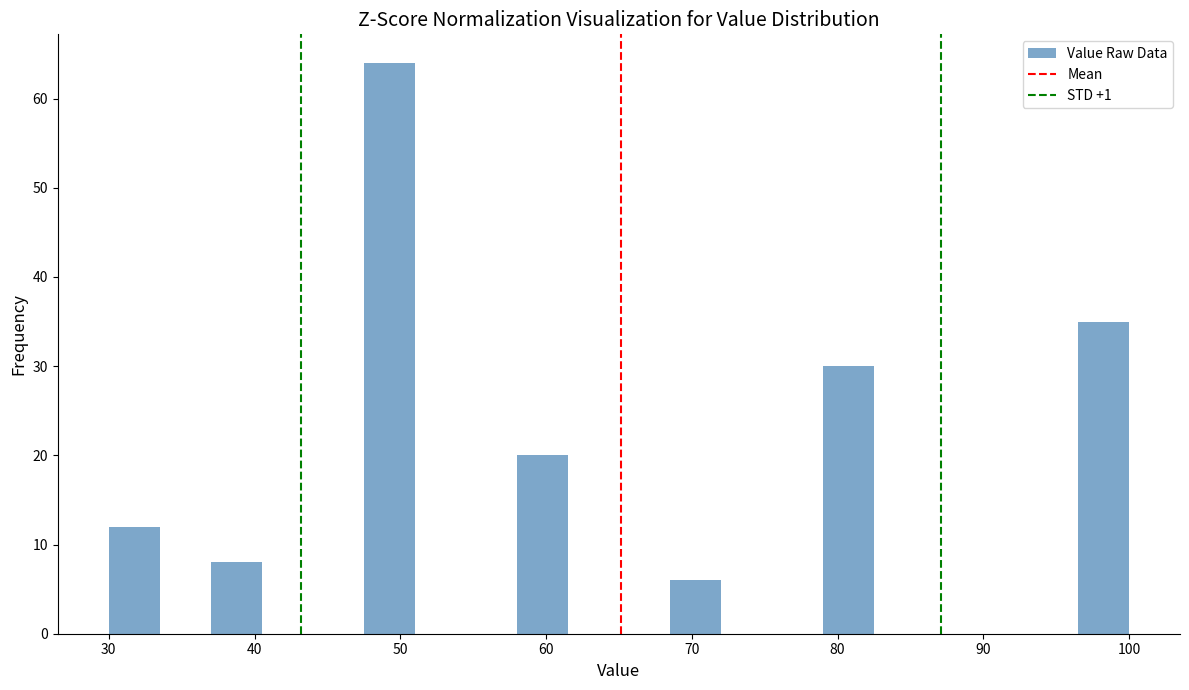

Around what value on the x-axis is the tallest bar? Give the approximate position of its centre, as read against the axis.

49